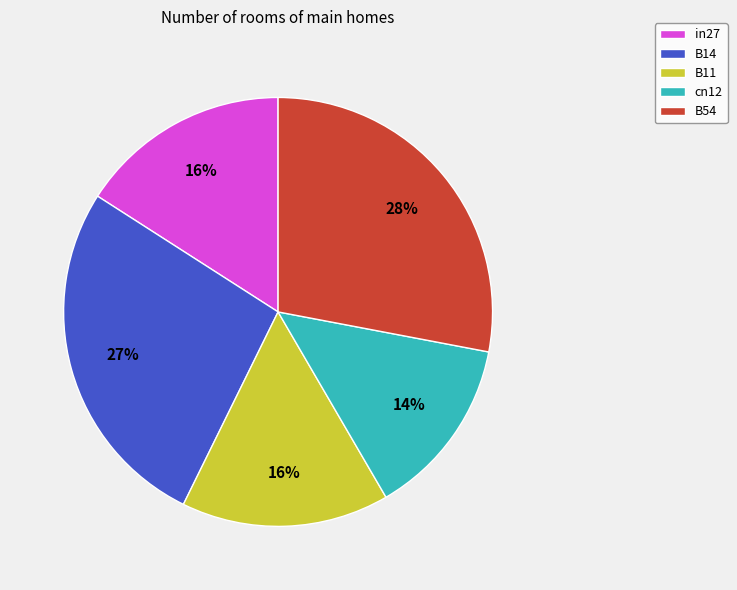

To the nearest percent, what portion does B14 represent?

27%